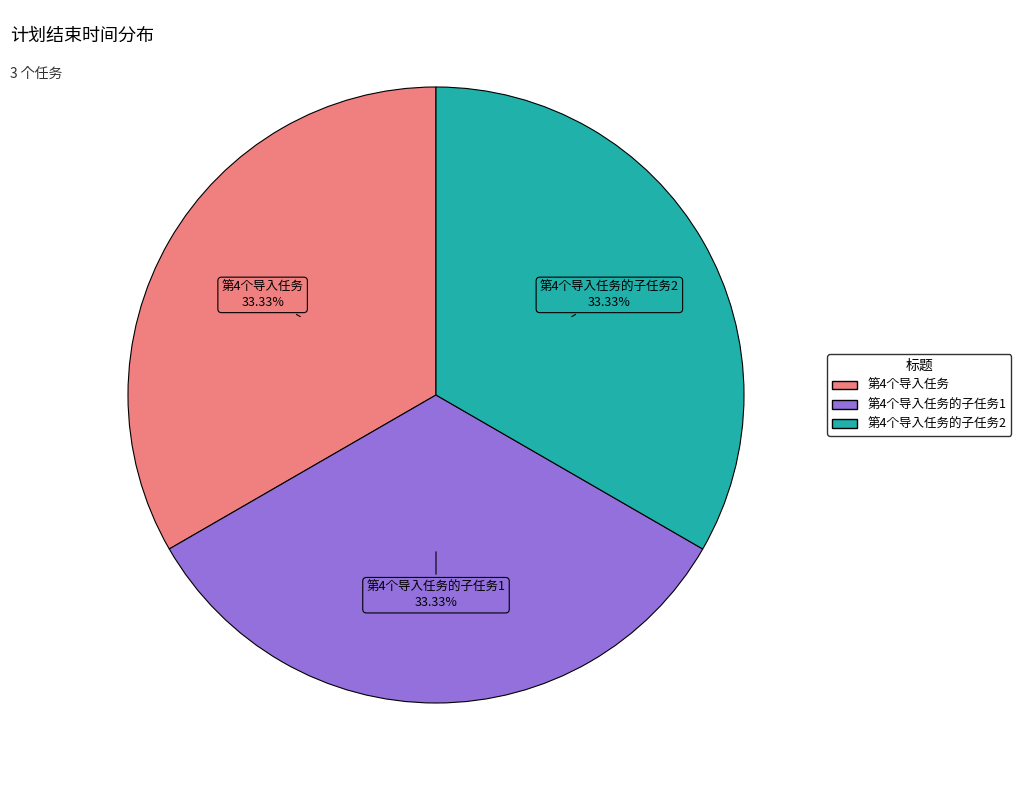

Is there a majority slice in this chart?

No